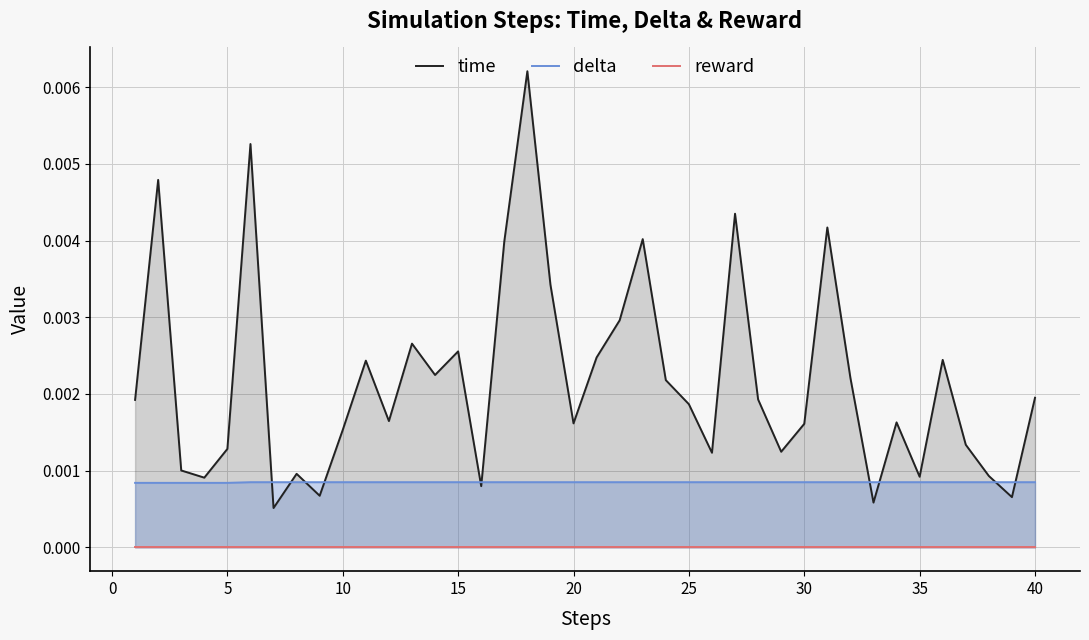

Is it true that time equals 0.0 at 30?

False